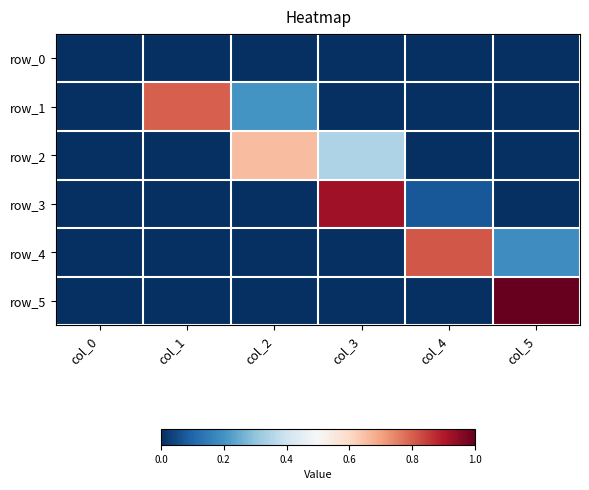

Which series has the largest range (max minus min)?

row_5